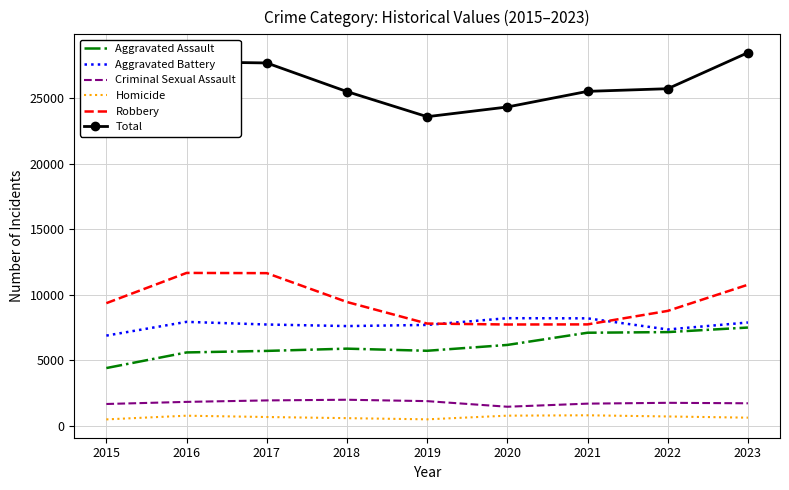

Count the number of categories in the chart.

9